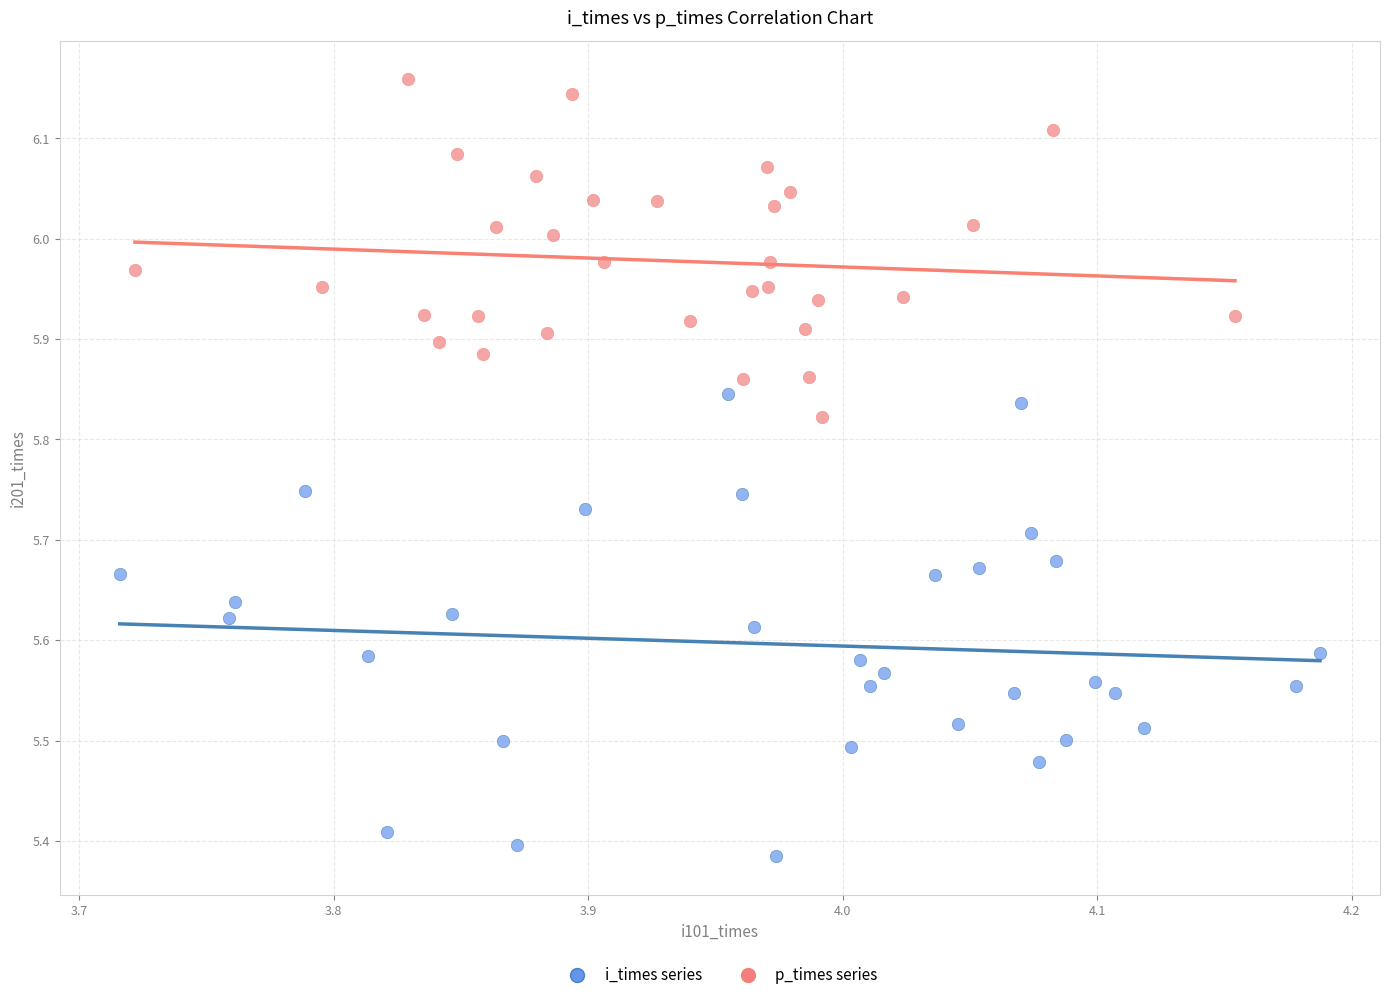

Which series contains the lowest Y value?

i_times series